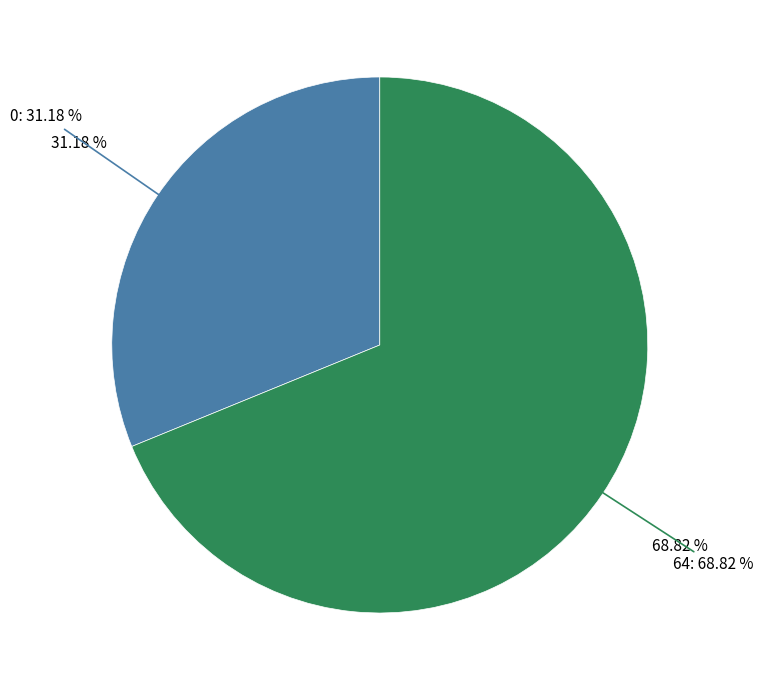

Is the sum of 0 and 29 greater than half?

No